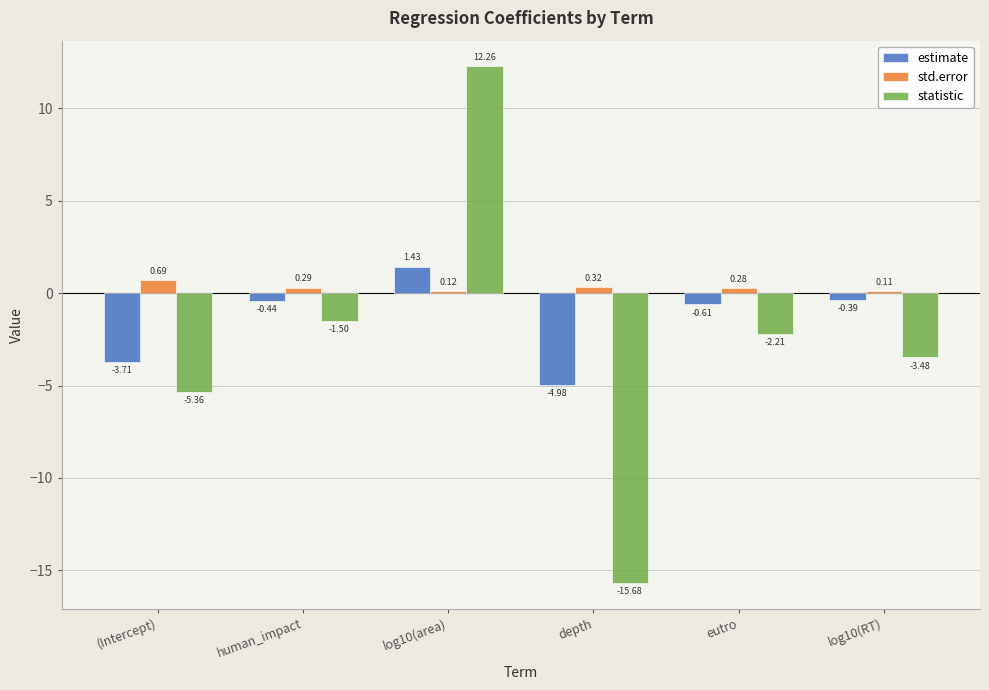

At which label does estimate first exceed 0?

log10(area)